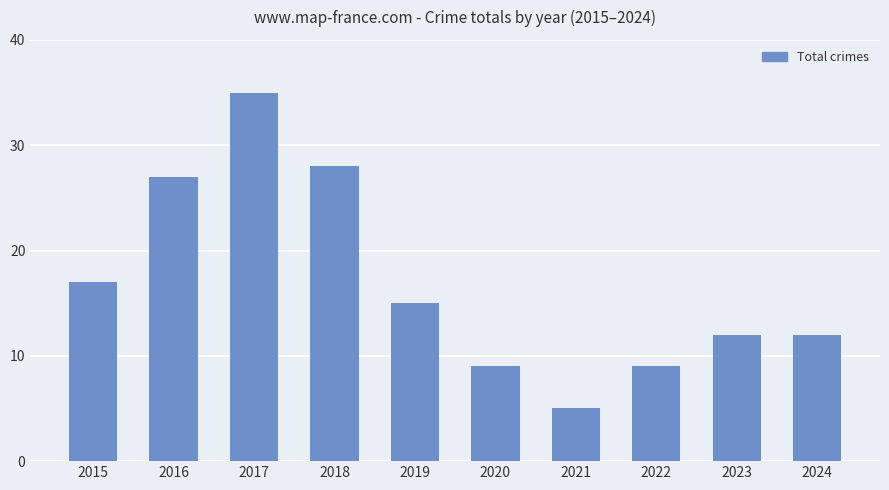

Between 2017 and 2020, which is larger?

2017